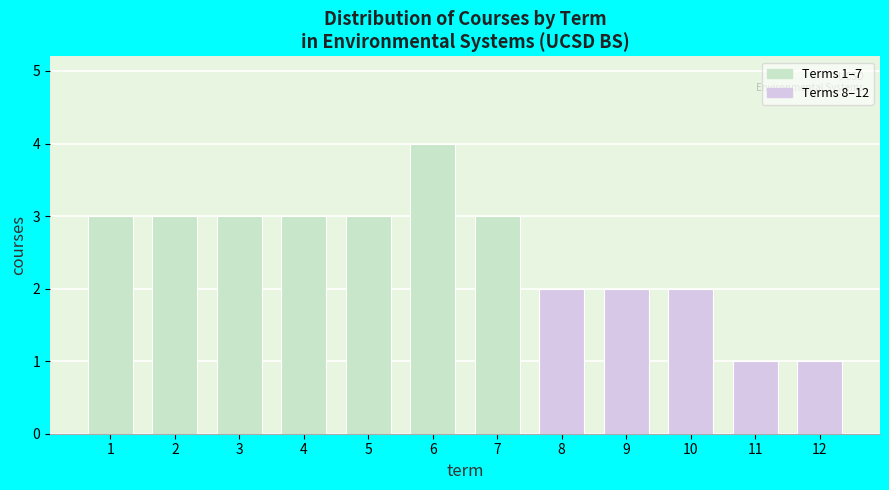

Reading right to left, transcribe all the data shown in this chart.

12=1	11=1	10=2	9=2	8=2	7=3	6=4	5=3	4=3	3=3	2=3	1=3